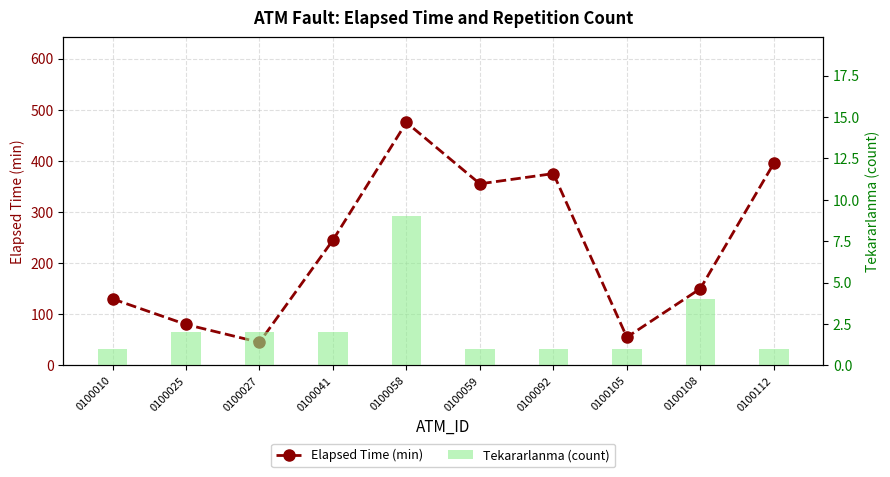

Where does the Tekararlanma (count) series first go above 2?

0100058